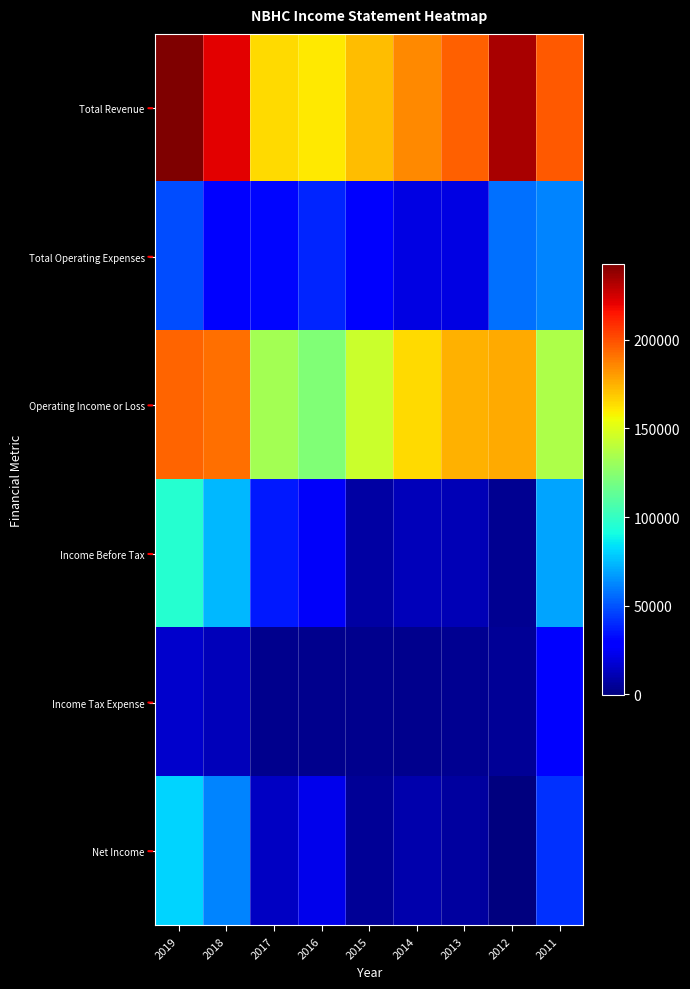

At which category is the sum across all series the highest?

2019